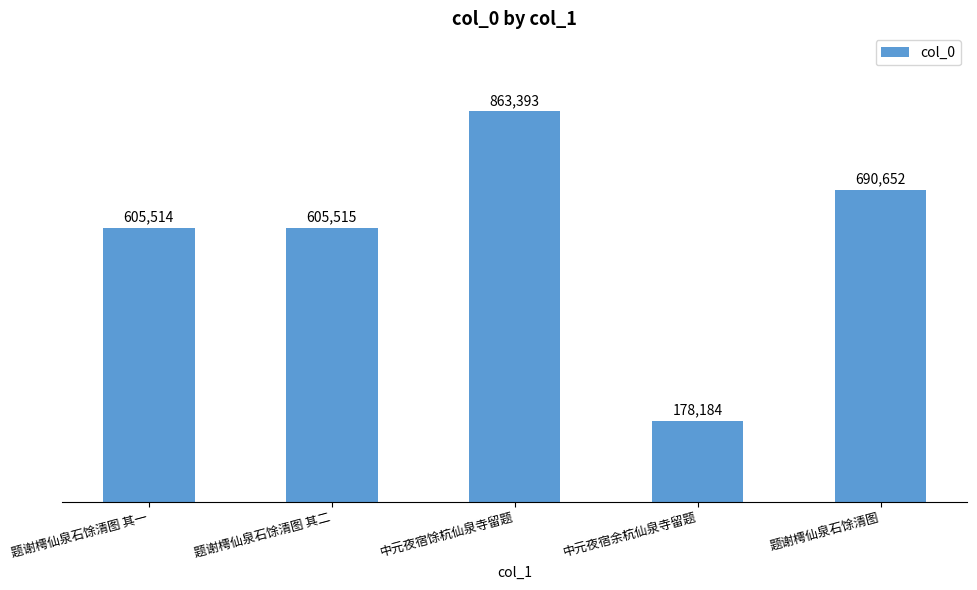

Between 中元夜宿馀杭仙泉寺留题 and 题谢樗仙泉石馀清图, which is larger?

中元夜宿馀杭仙泉寺留题